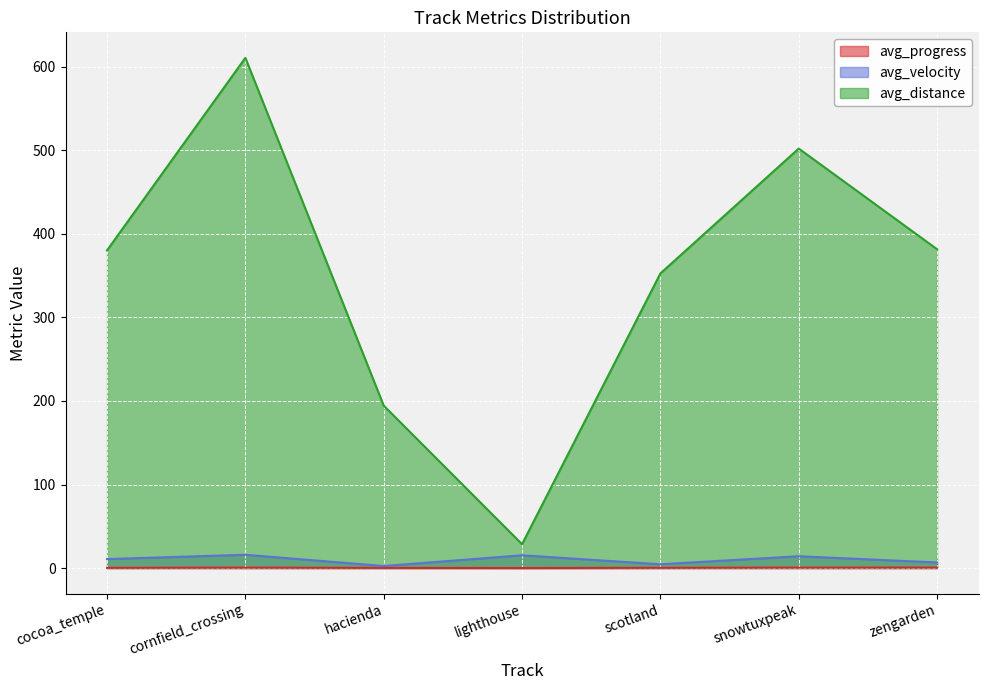

Between scotland and lighthouse, which is larger?

scotland